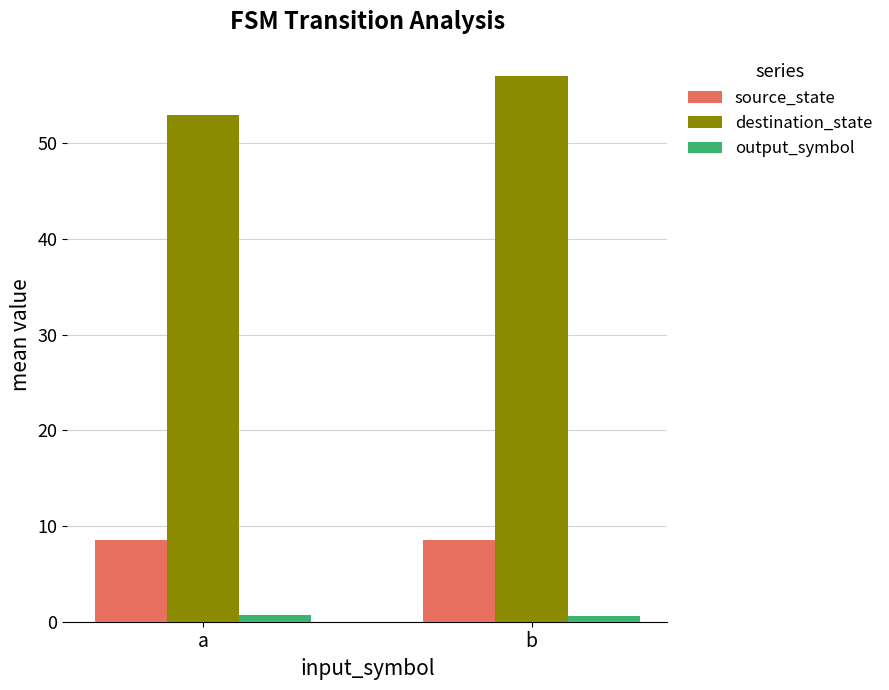

List the series in order of their peak value, lowest first.

output_symbol, source_state, destination_state